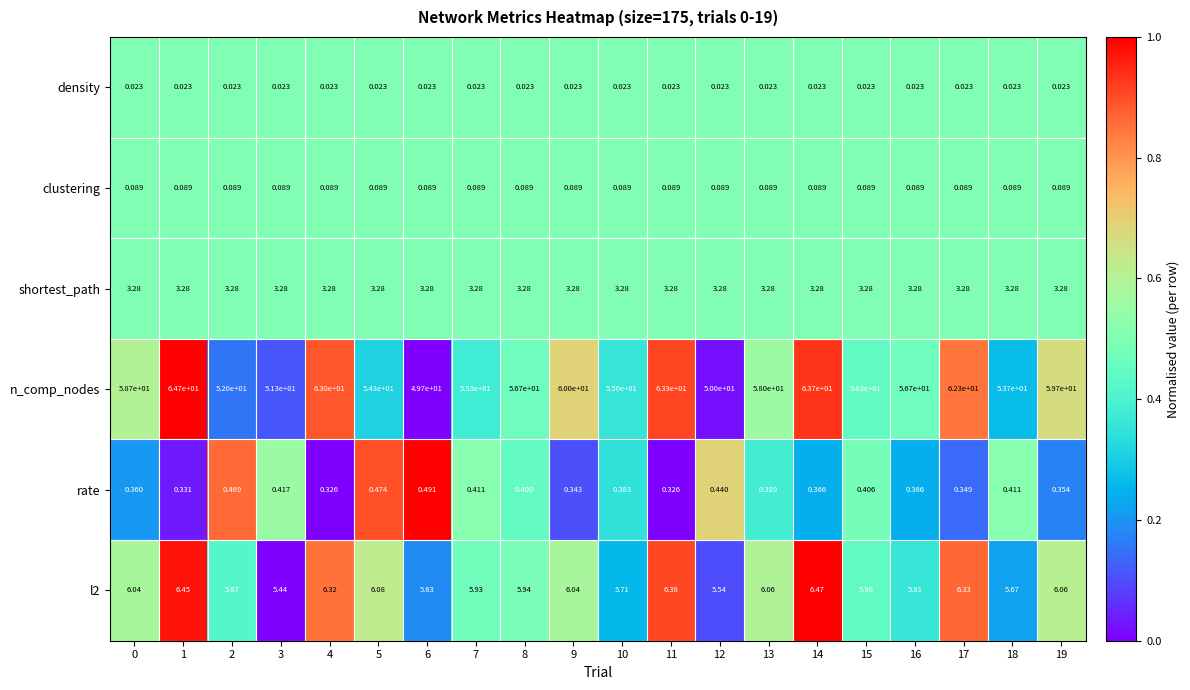

Which series has the largest total across all categories?

n_comp_nodes